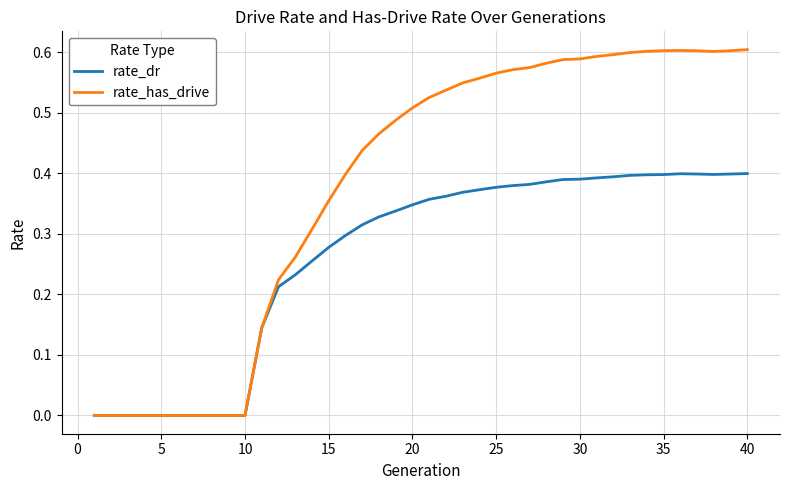

List the series in order of their overall mean, highest first.

rate_has_drive, rate_dr